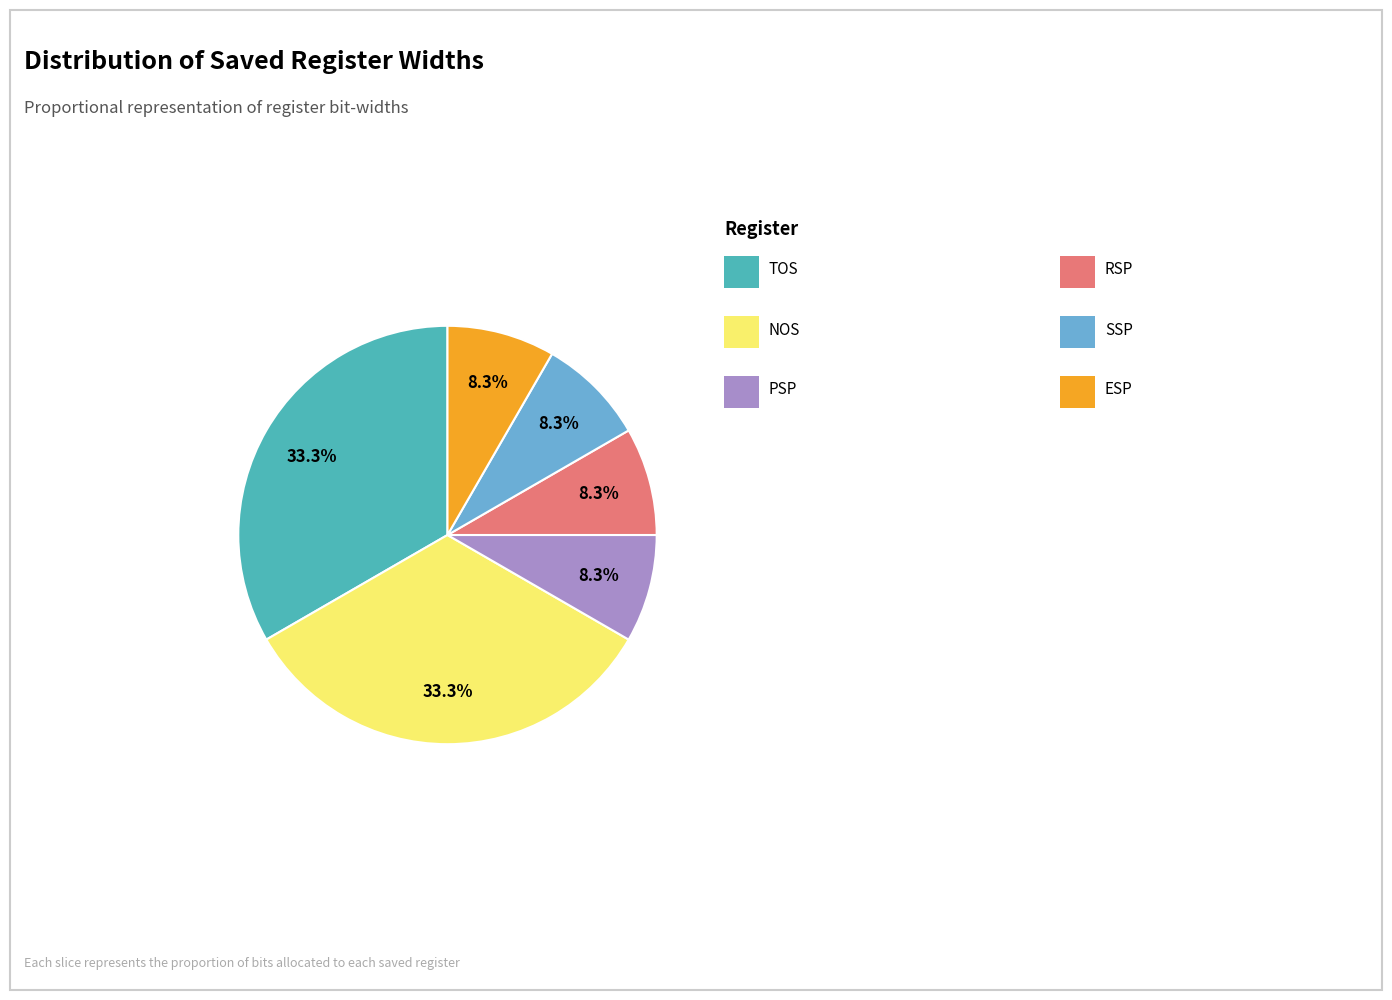

Does any single category account for the majority?

No